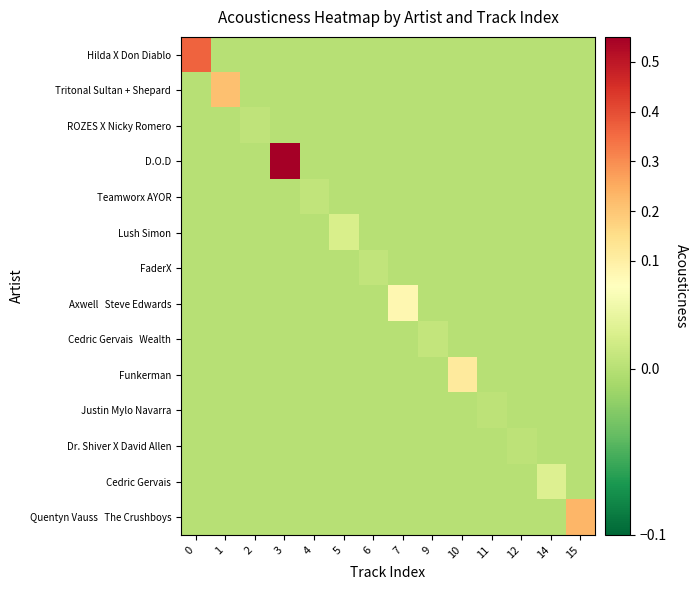

At which category is the sum across all series the highest?

3